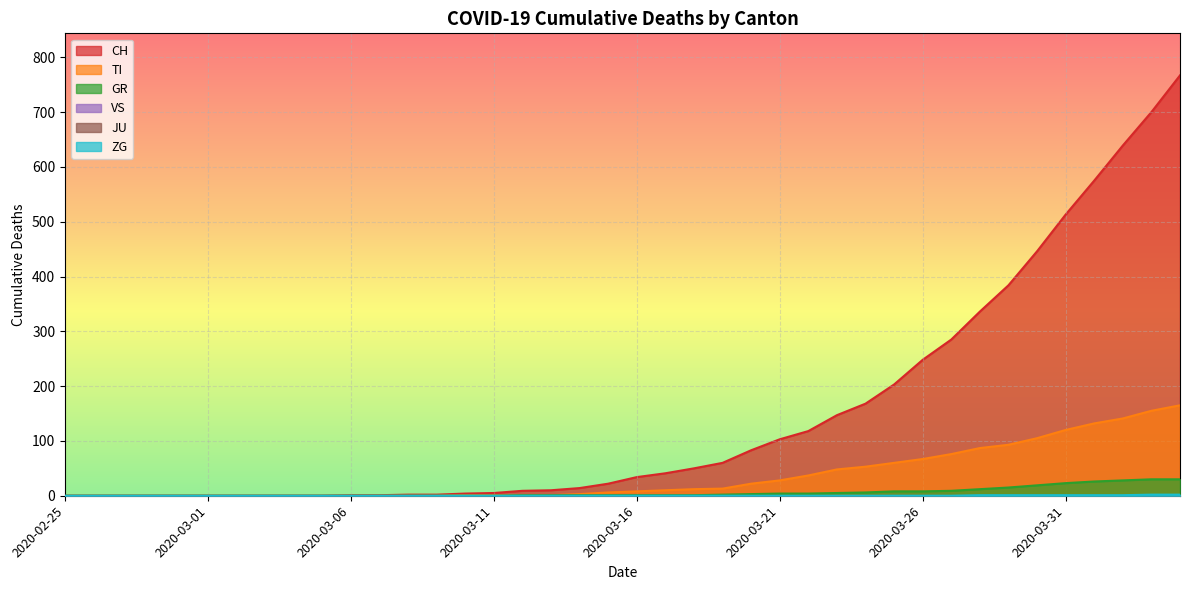

Is it true that GR equals -17 at 2020-03-04?

False